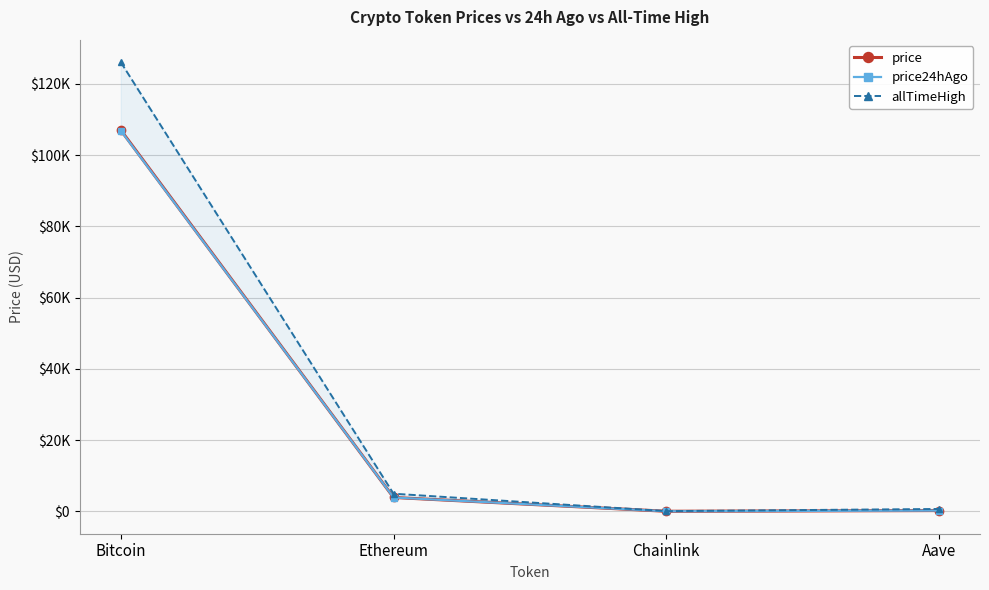

What is the sum of all price values?

111143.5